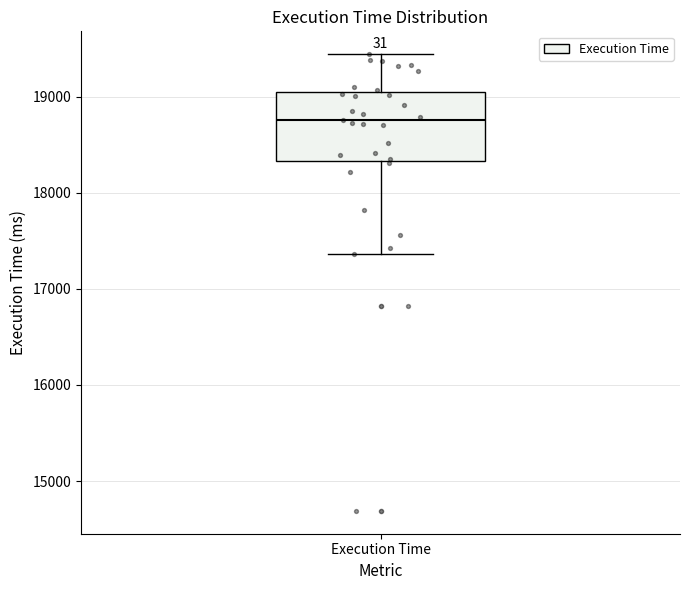

Read this box plot against the y-axis: the position of the median line, the range covered by the box, and the ends of both whiskers. The values are not printed on the chart, so give them approximately, as read against the axis.

median 18800, box 18300 to 19000, whiskers 17400 to 19400